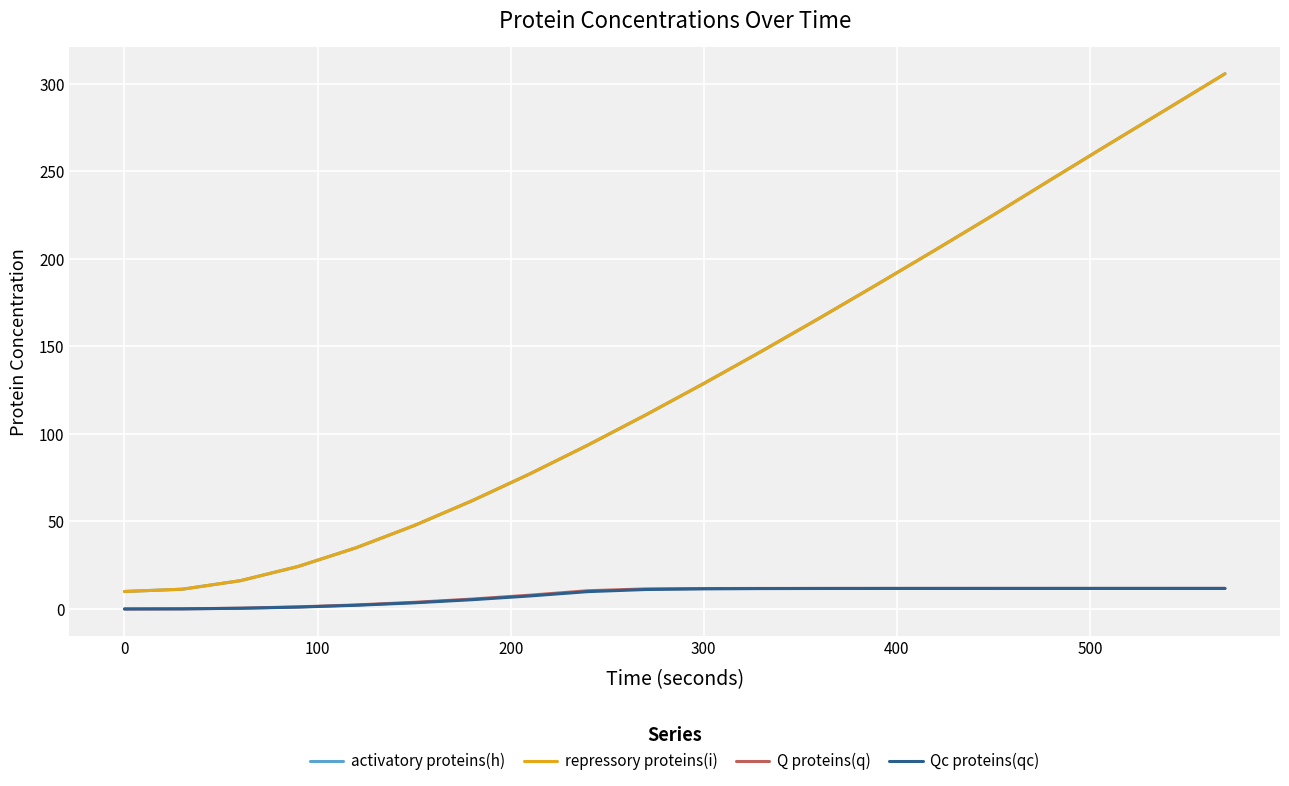

What is the difference between the second highest and second lowest values in the Q proteins(q) series?

11.7